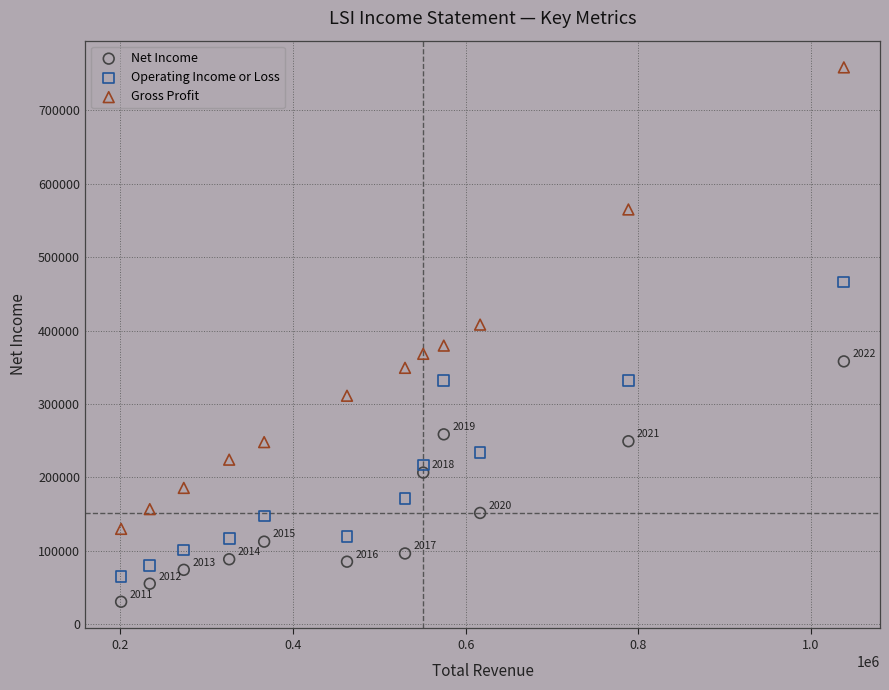

Which series reaches the maximum Y coordinate?

Gross Profit